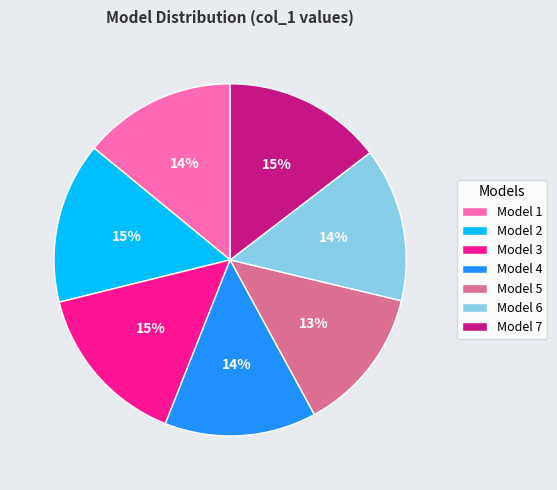

Combined, do Model 4 and Model 2 account for over 50%?

No